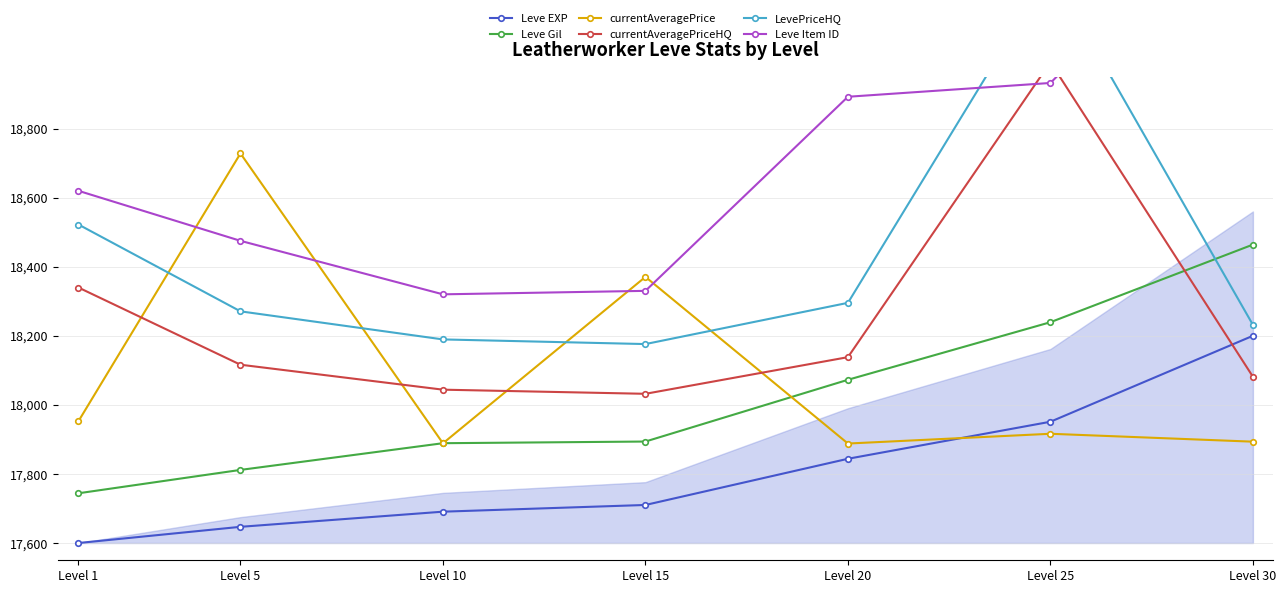

Which category has the highest value across all series?

Level 30